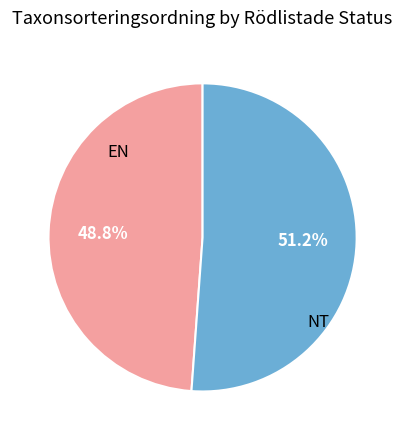

Is there any slice that represents more than half of the pie?

Yes